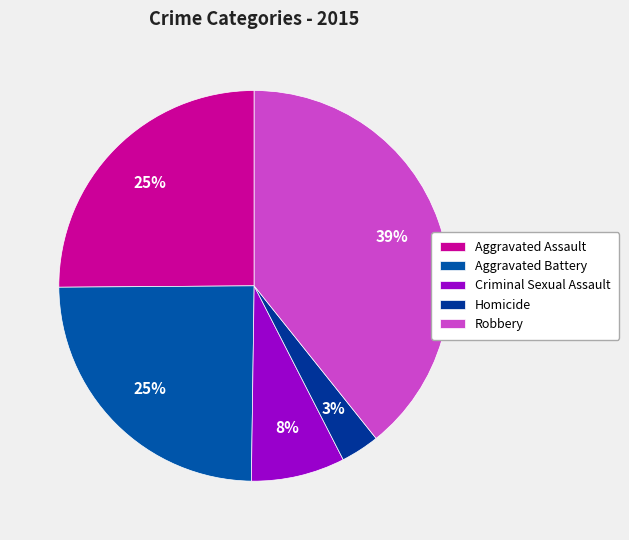

The Robbery slice represents 39% of the pie. True or false?

True